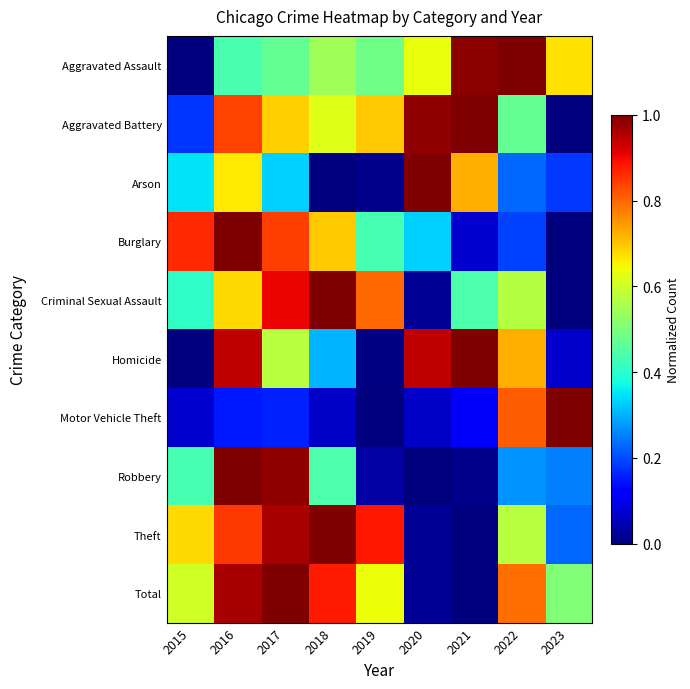

Between 2017 and 2023, which series saw the biggest shift?

Criminal Sexual Assault